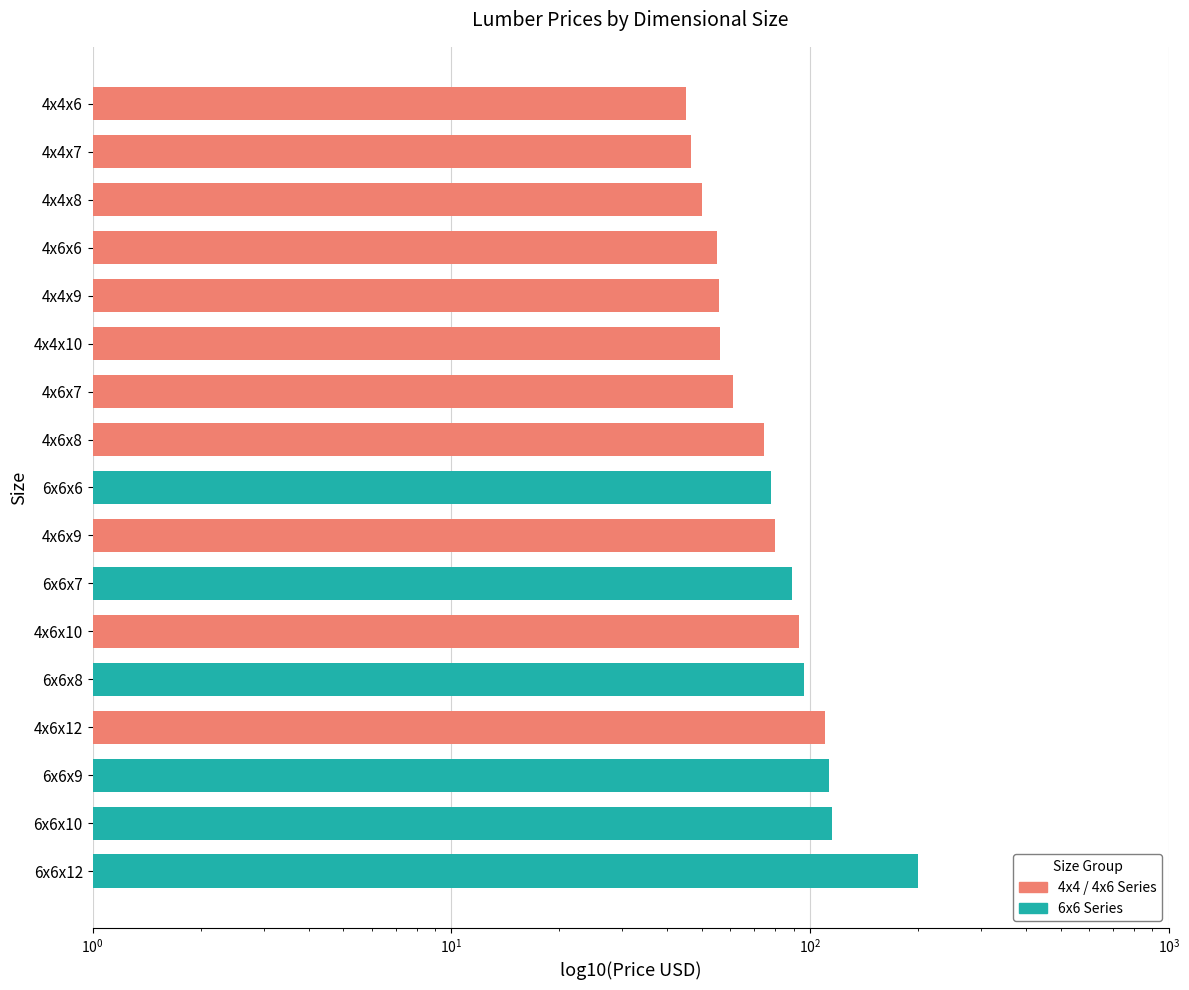

Is it true that the value at 4x4x10 is 34.3?

False